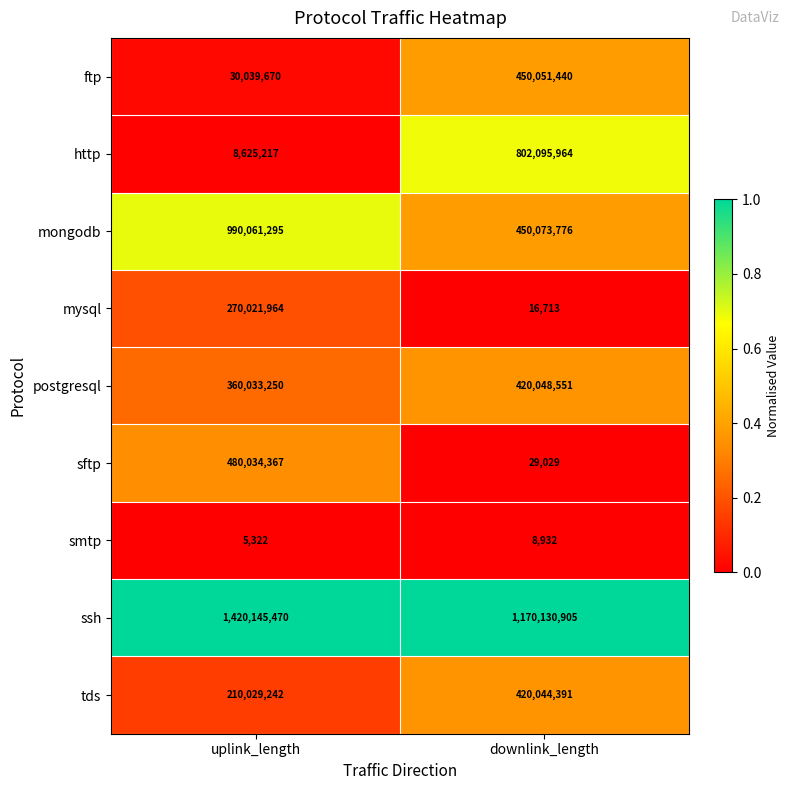

Between uplink_length and downlink_length, which series saw the biggest shift?

http